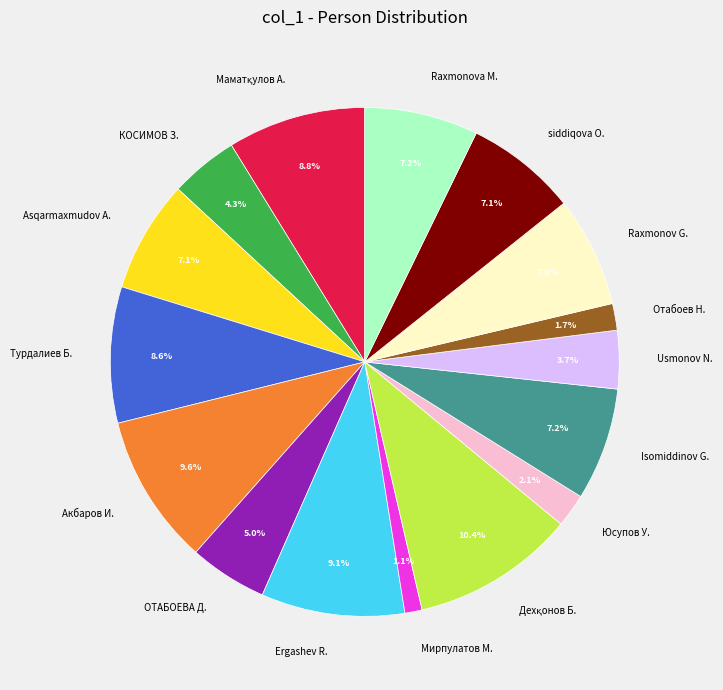

How much of the chart is everything except Usmonov N.?

96.3%